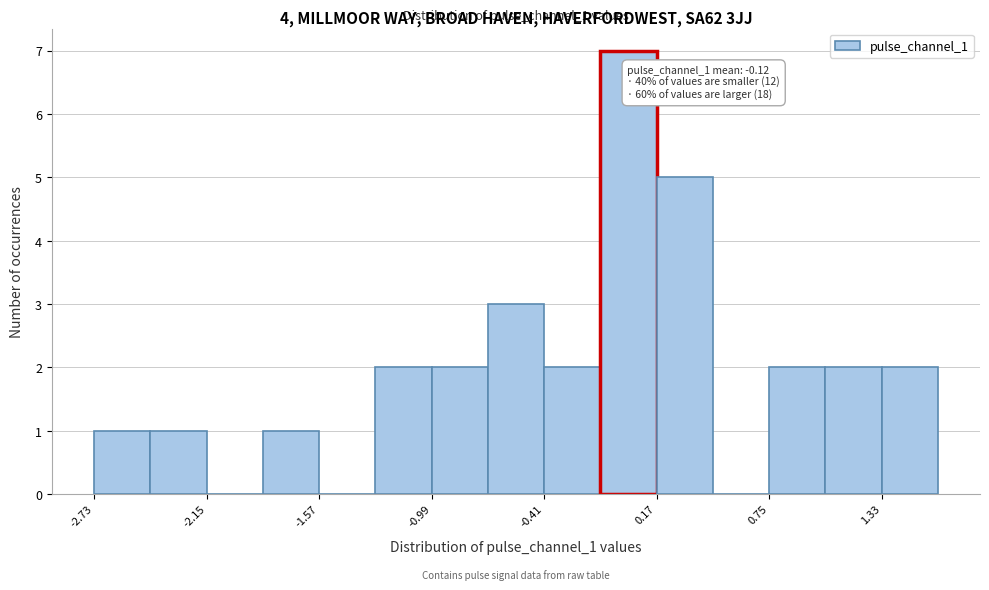

Read against the x-axis, roughly where is the centre of the tallest bar?

0.0